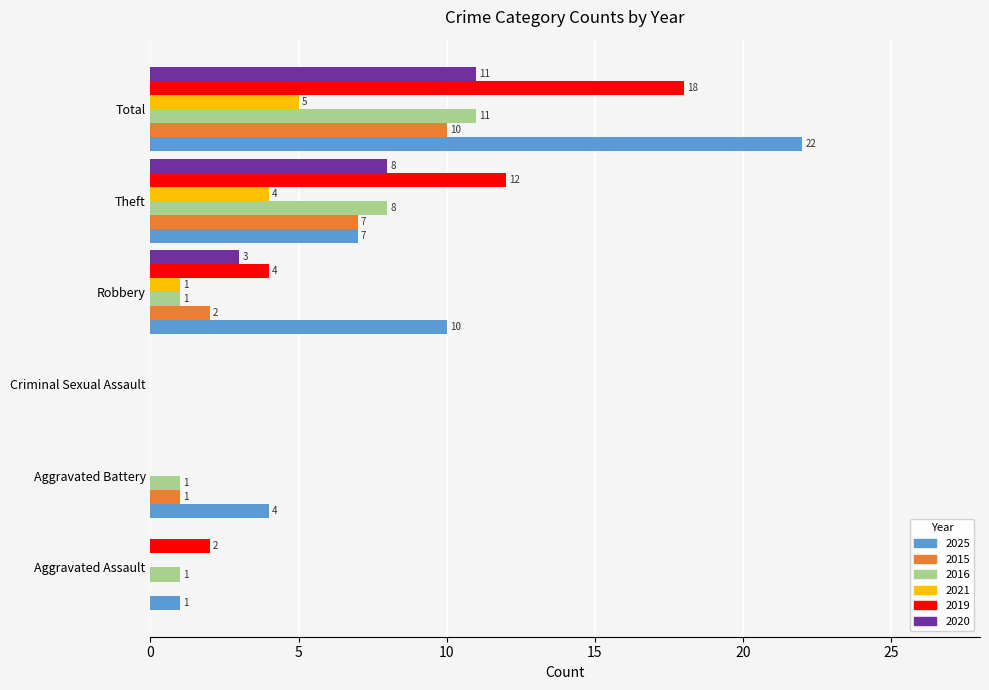

What are all the series names shown in the legend?

2025, 2015, 2016, 2021, 2019, 2020